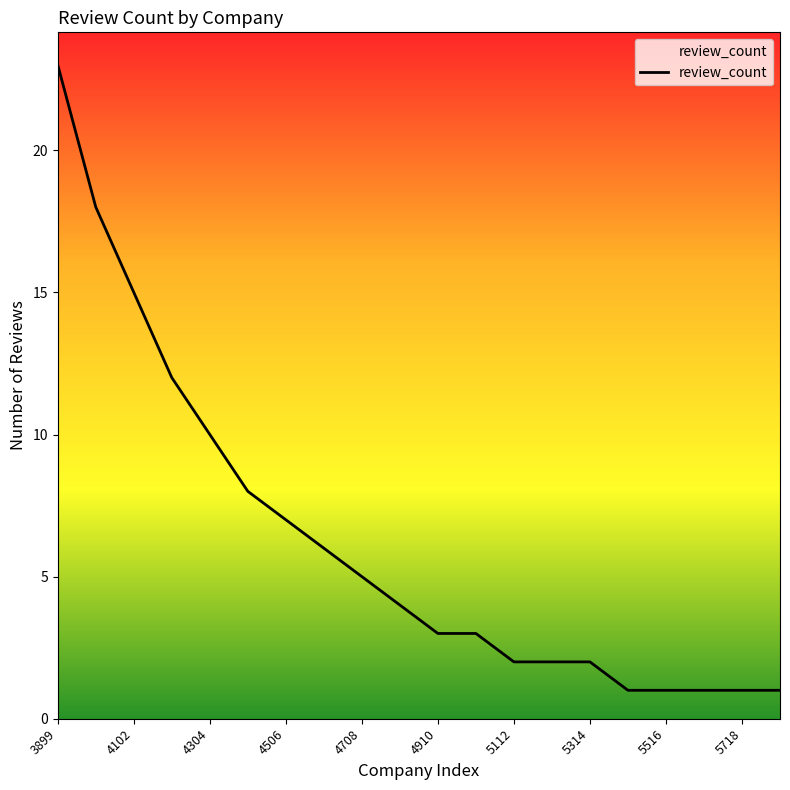

What is the maximum value shown in the chart?

23